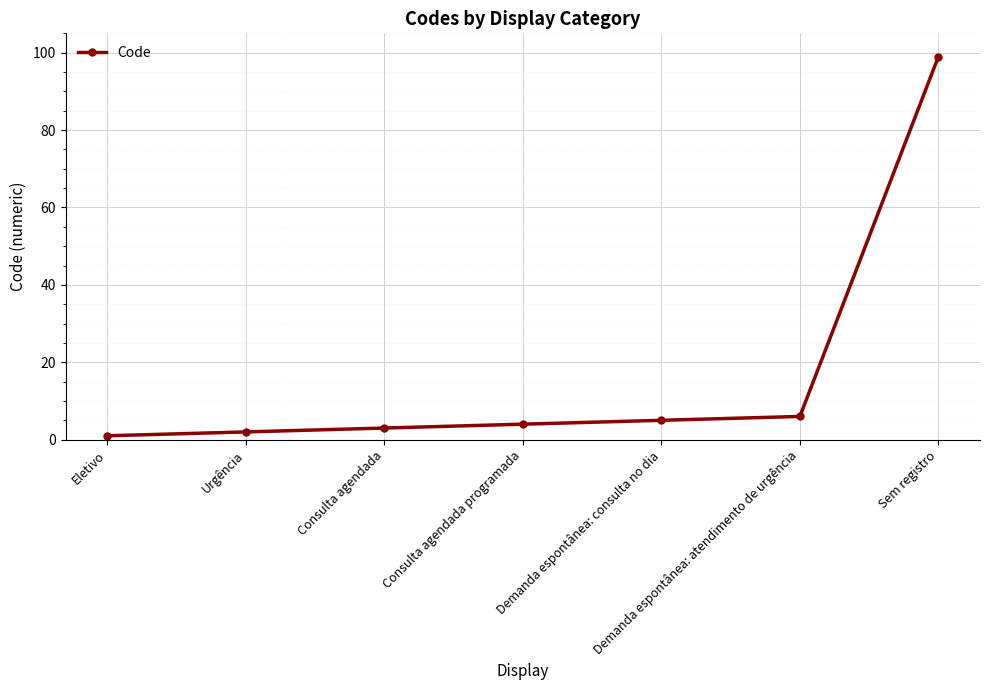

The value at Demanda espontânea: consulta no dia is 1. True or false?

False